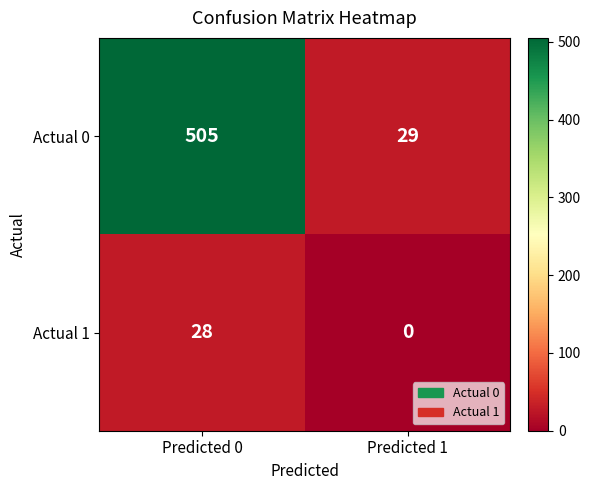

What is the difference between the highest and lowest values at Predicted 1?

29